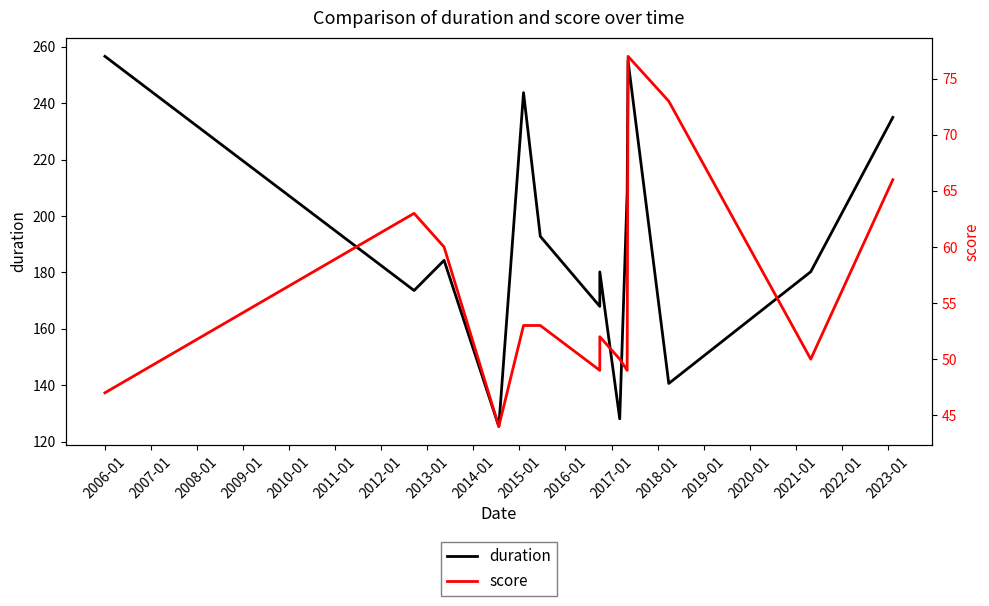

What is the difference between the maximum and minimum values in the score series?

33.0